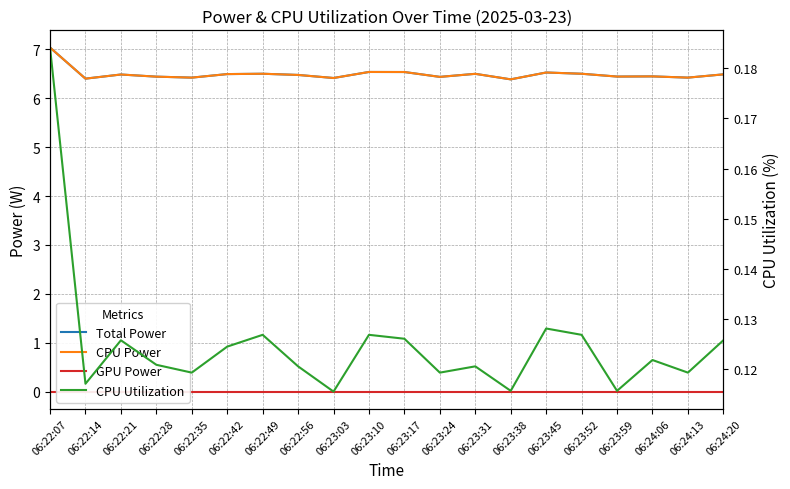

True or false: CPU Power and Total Power intersect in this chart.

False